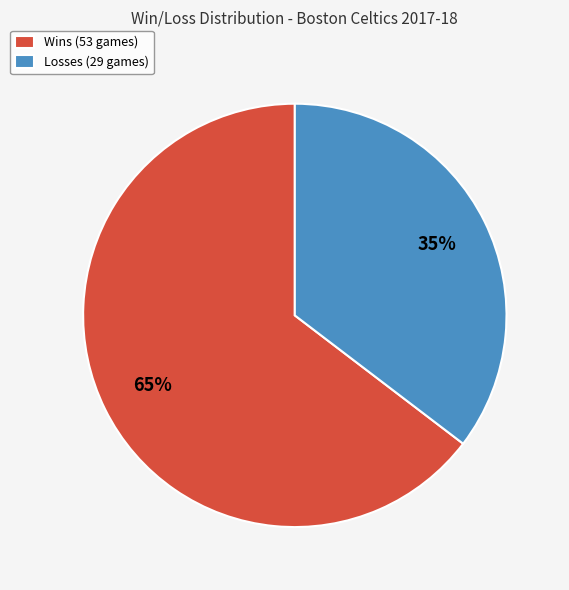

To the nearest percent, what is the average slice percentage?

50%